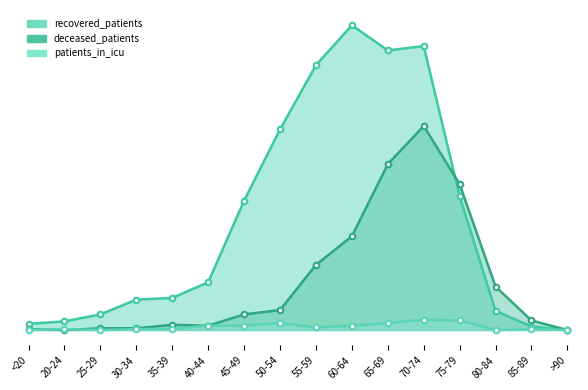

At which label does deceased_patients first exceed 18?

50-54